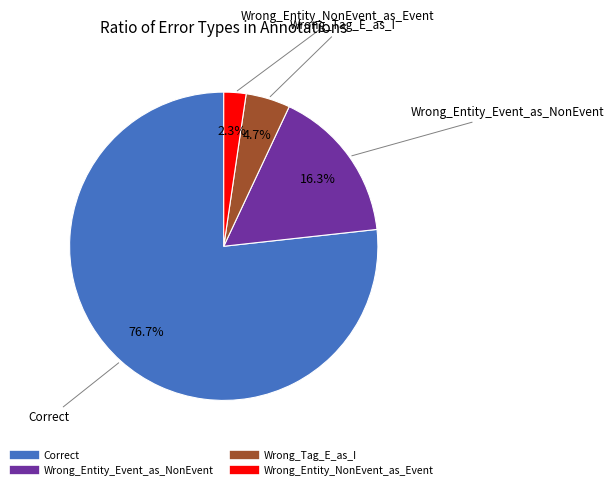

To the nearest percent, what portion does Wrong_Tag_E_as_I represent?

5%